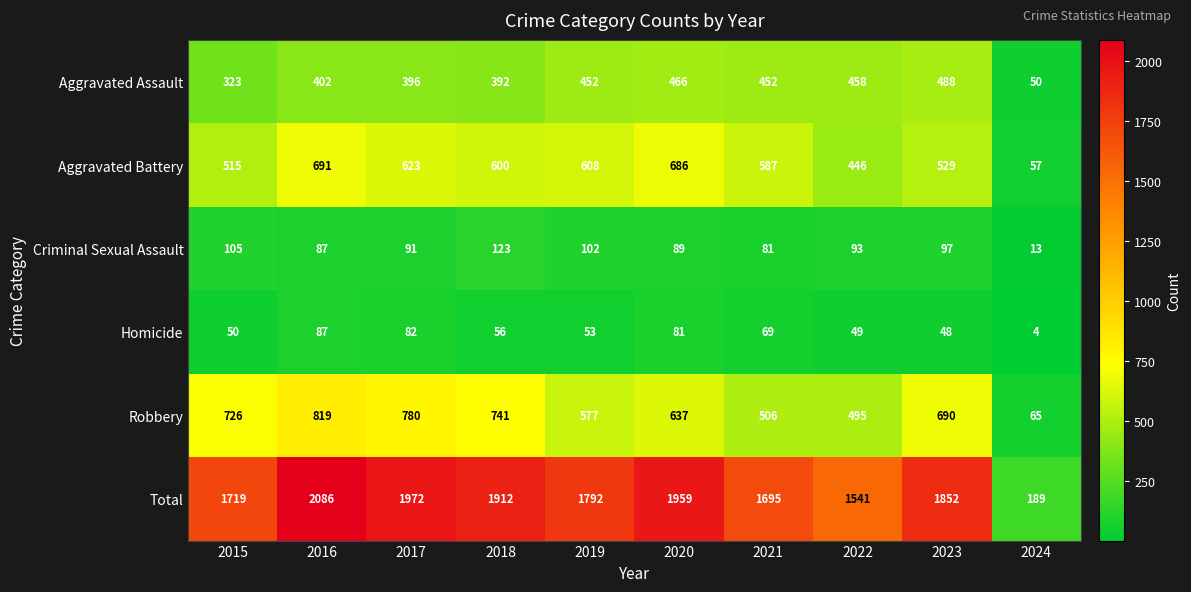

Which series changed the most between 2017 and 2018?

Total